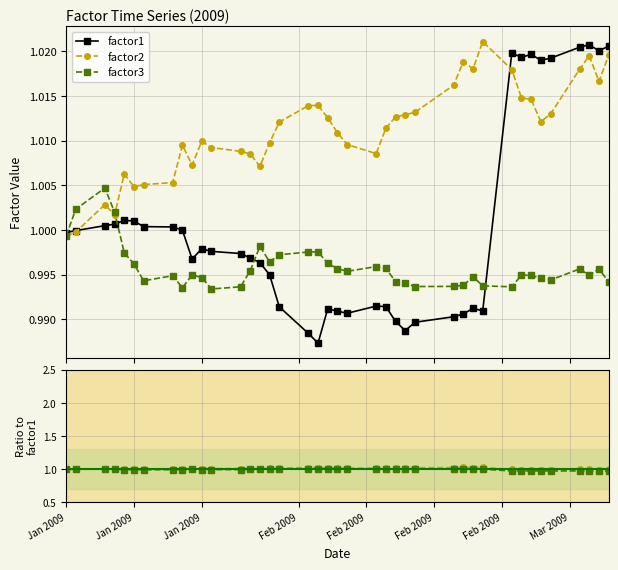

Does the chart have visible grid lines?

Yes